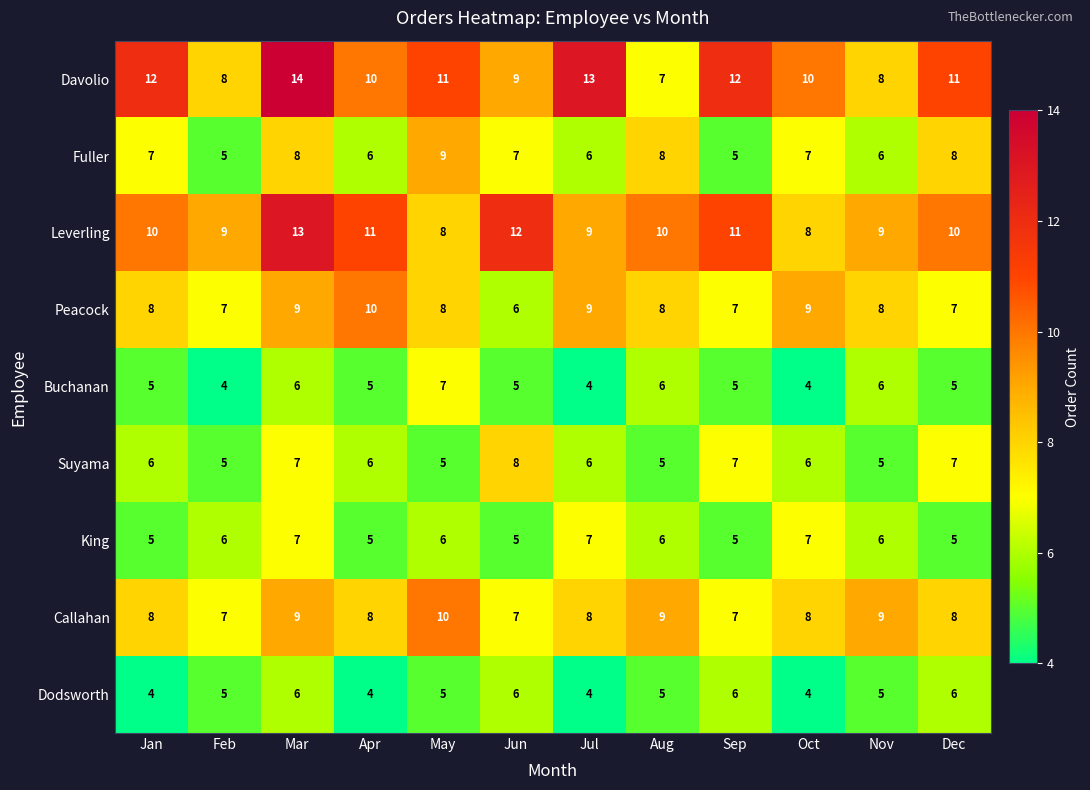

What is the maximum value shown in the chart?

14